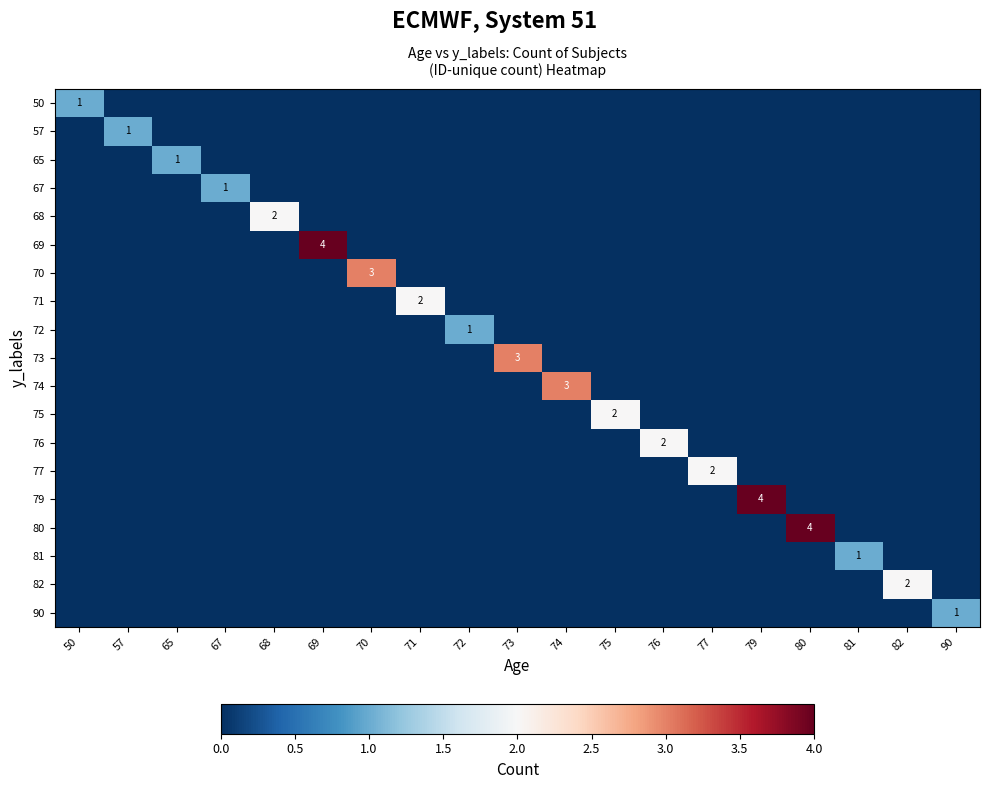

Which has a higher value, 82 or 65?

82